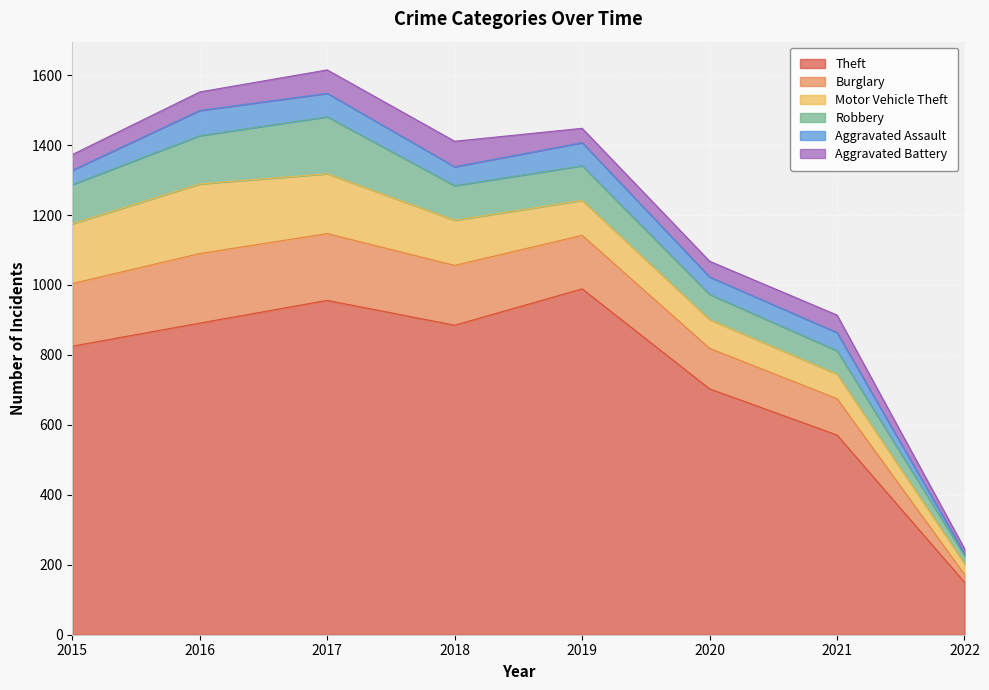

Reading left to right, list all the values displayed in this chart.

Theft: 825	891	956	885	989	703	571	150
Burglary: 179	199	191	171	153	116	104	22
Motor Vehicle Theft: 171	199	171	129	100	82	70	31
Robbery: 112	138	163	99	99	72	67	23
Aggravated Assault: 41	72	67	54	66	50	52	6
Aggravated Battery: 45	53	67	73	41	45	50	14